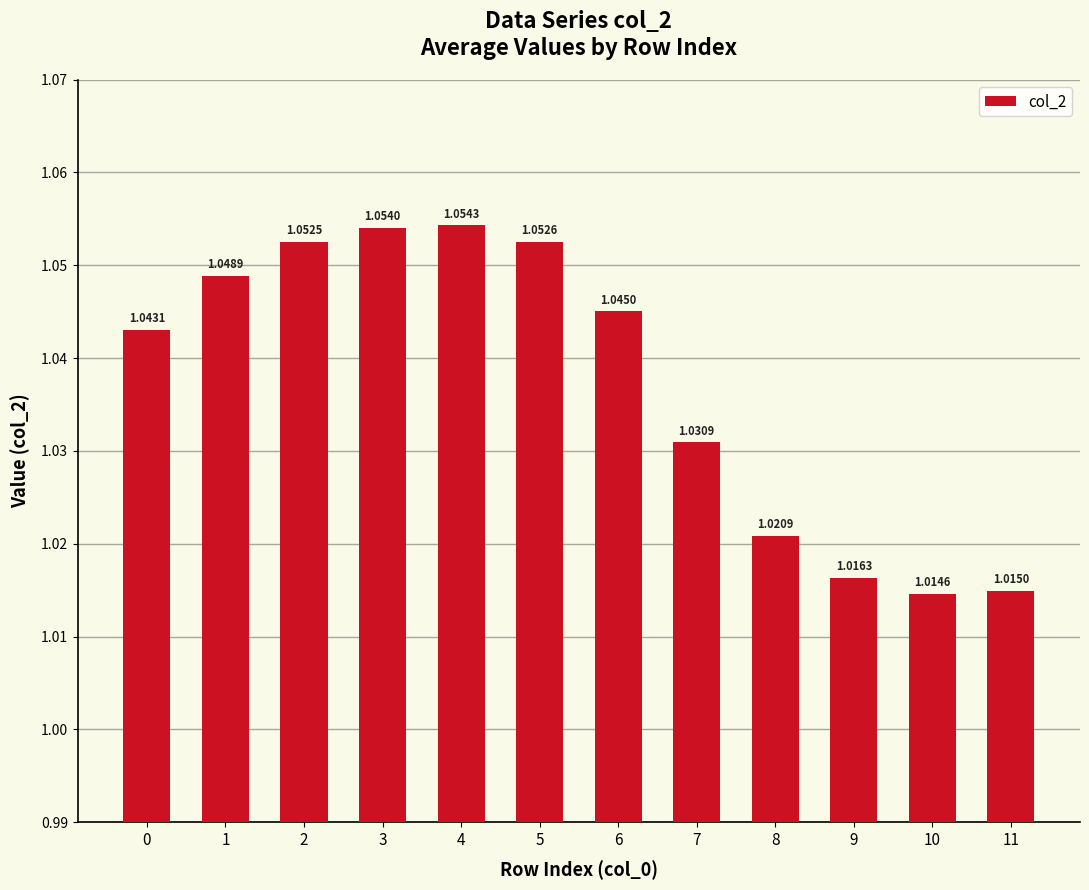

Between 8 and 11, which is larger?

8